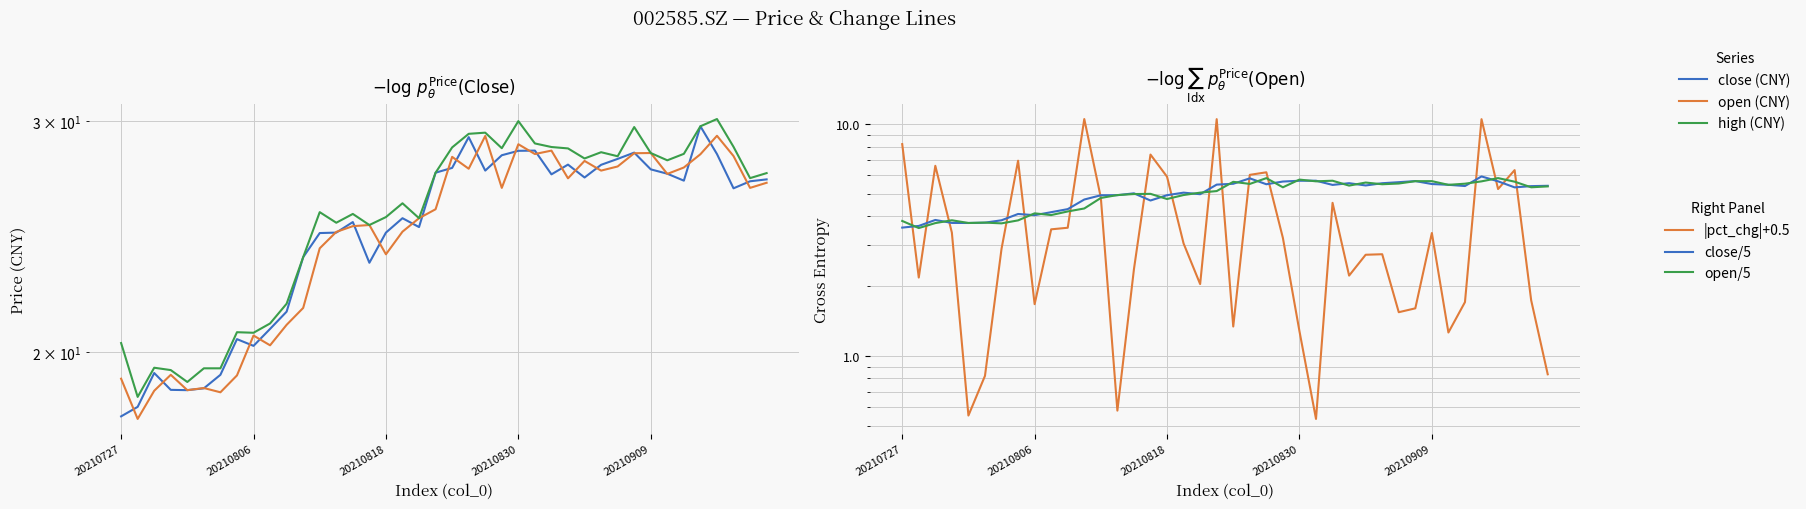

True or false: close and open/5 cross at least once.

False